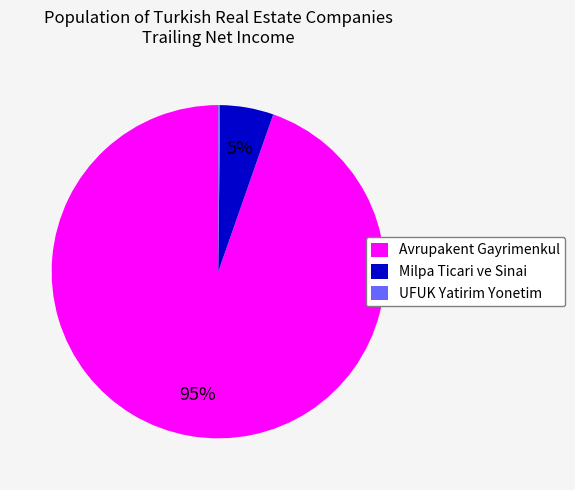

True or false: Milpa Ticari ve Sinai accounts for 1% of the total.

False